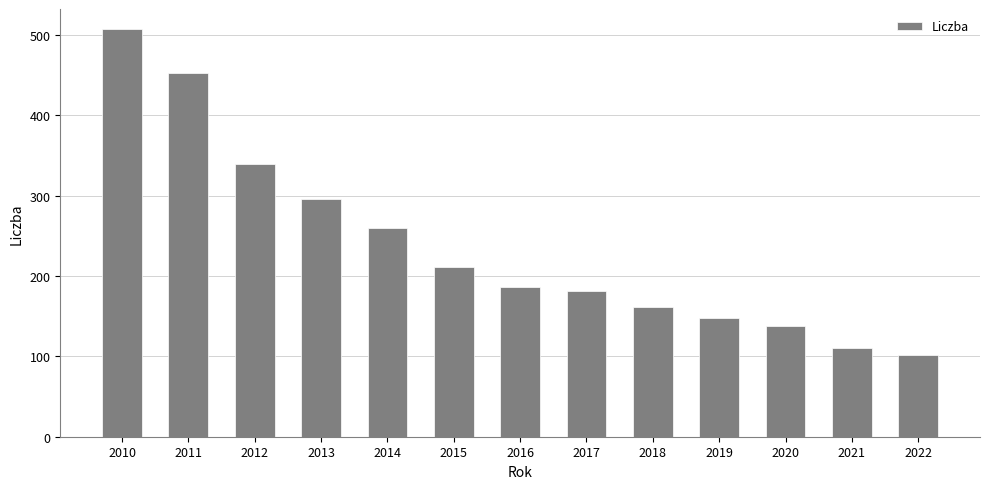

What is the change in value from 2011 to 2022?

-351.1